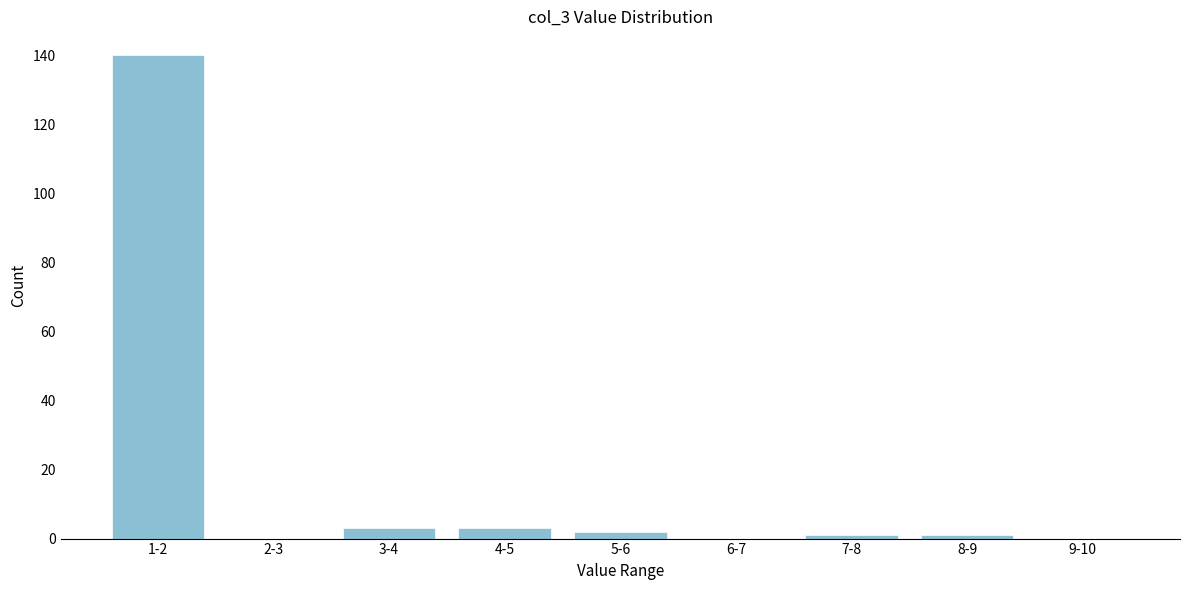

Reading right to left, list all the values displayed in this chart.

9-10=0	8-9=1	7-8=1	6-7=0	5-6=2	4-5=3	3-4=3	2-3=0	1-2=140